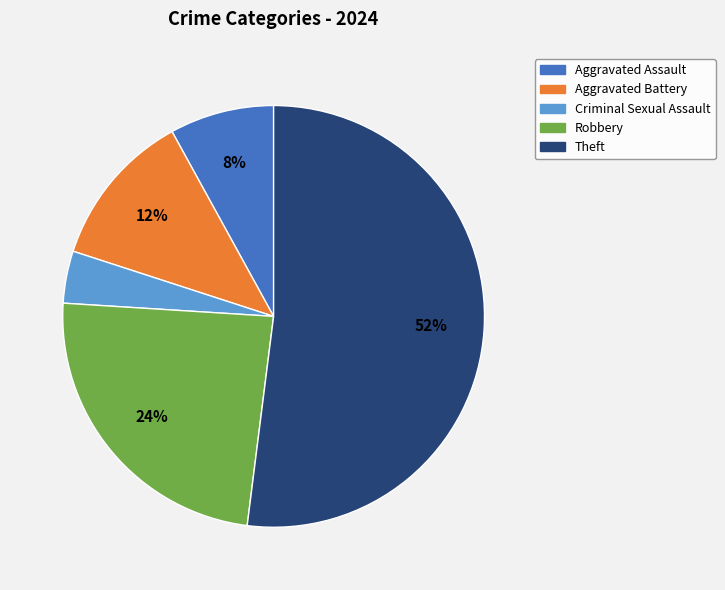

Is there a majority slice in this chart?

Yes